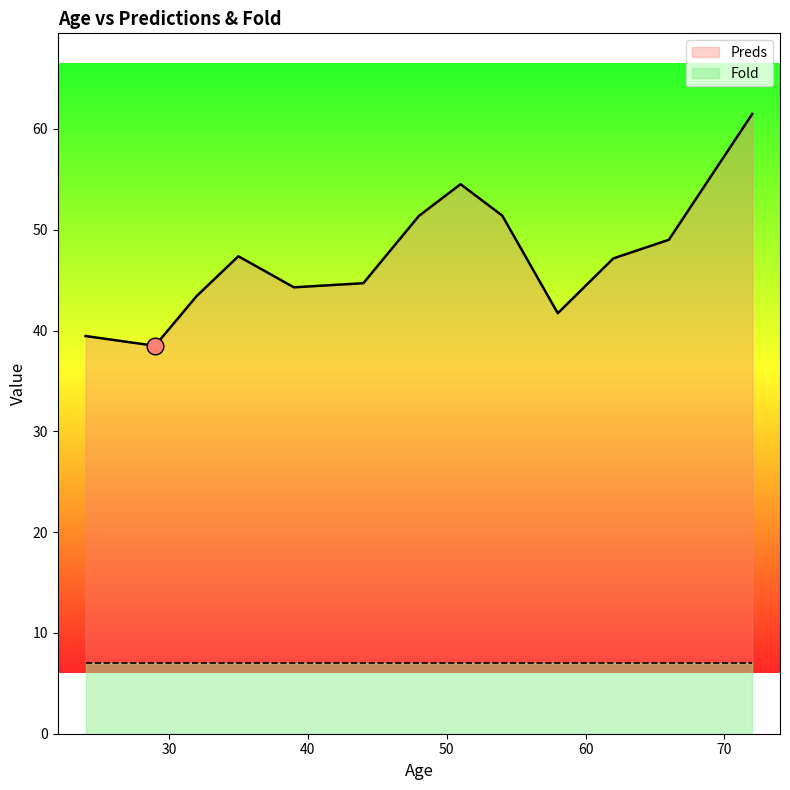

The Fold series shows 7.0 at 44. True or false?

True